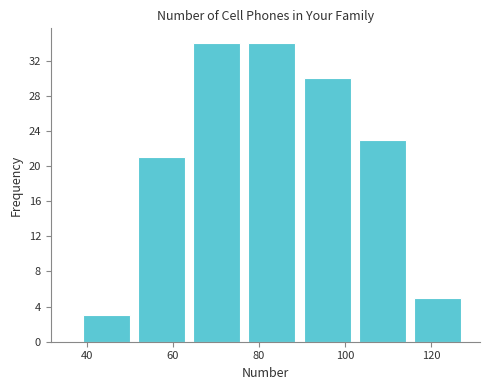

Reading left to right, list every bar in this chart as the range it spans on the x-axis followed by its height. Neither the bar edges nor the heights are printed on the chart, so give them approximately, as read against the axes.

38 to 50: 3
50 to 64: 21
64 to 76: 34
76 to 90: 34
90 to 102: 30
102 to 116: 23
116 to 128: 5